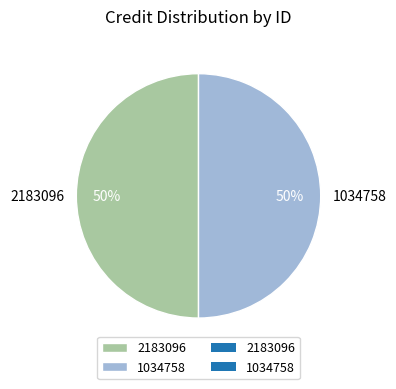

How many slices are in this pie chart?

2